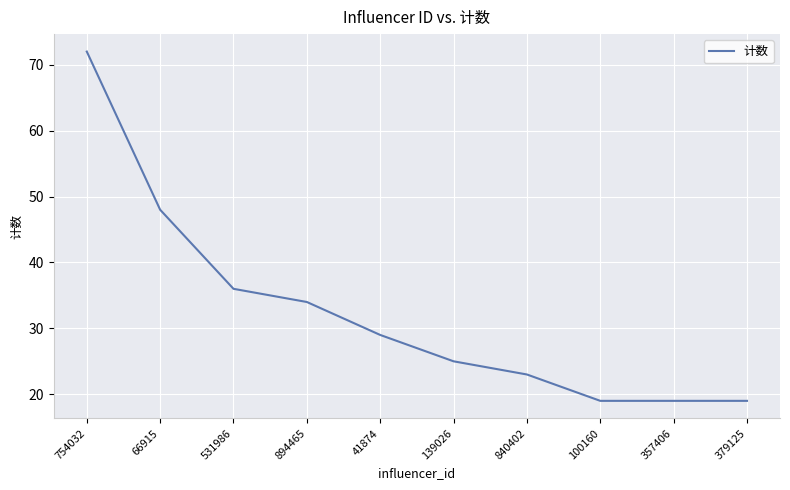

True or false: the data has more than 2 interior local peaks.

False